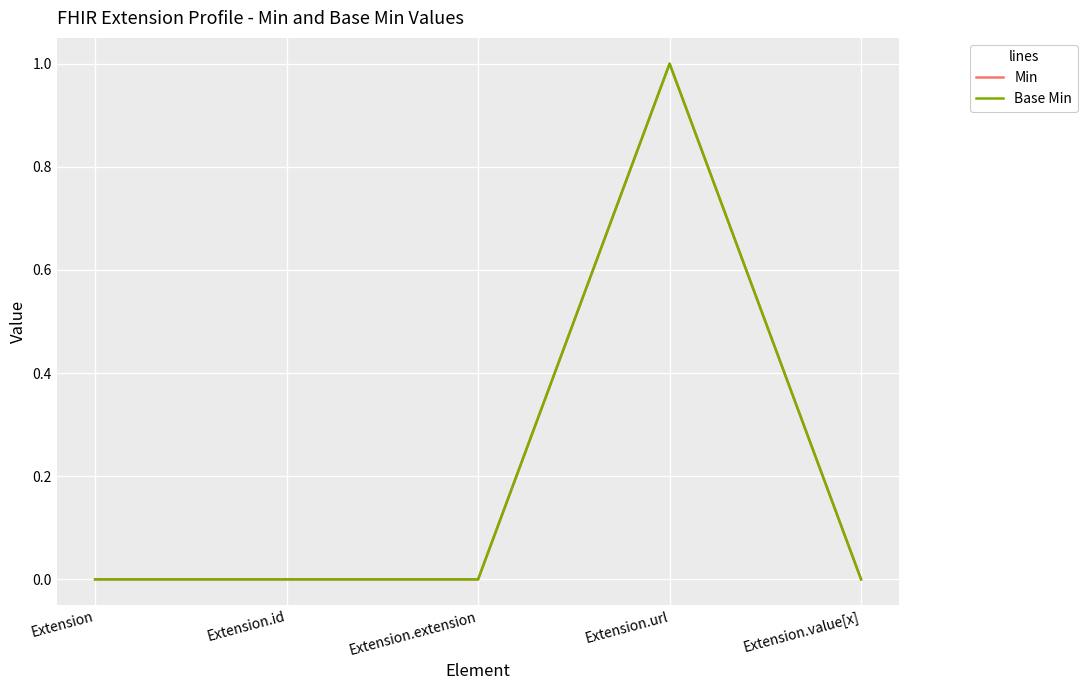

Reading left to right, extract all data points from this chart.

Min: 0	0	0	1	0
Base Min: 0	0	0	1	0